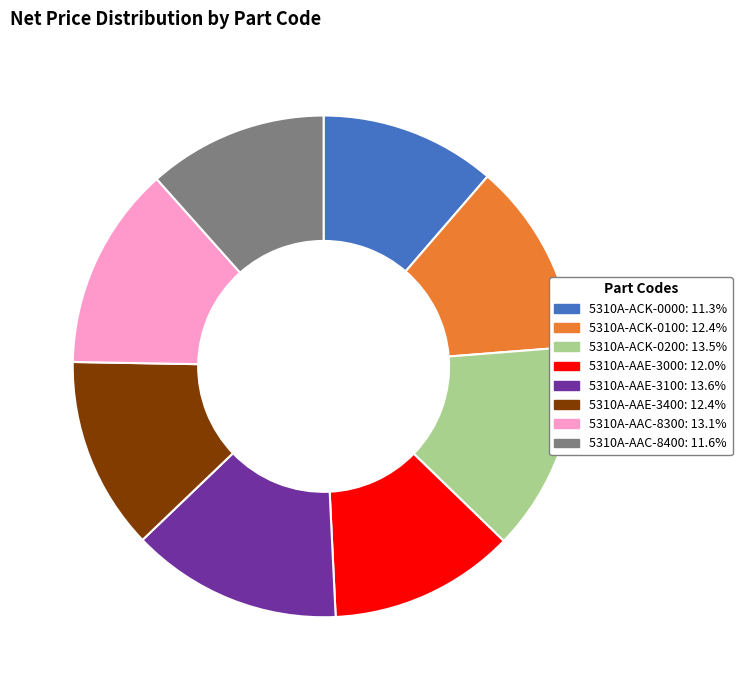

Between 5310A-AAC-8300 and 5310A-AAE-3000, which is larger?

5310A-AAC-8300